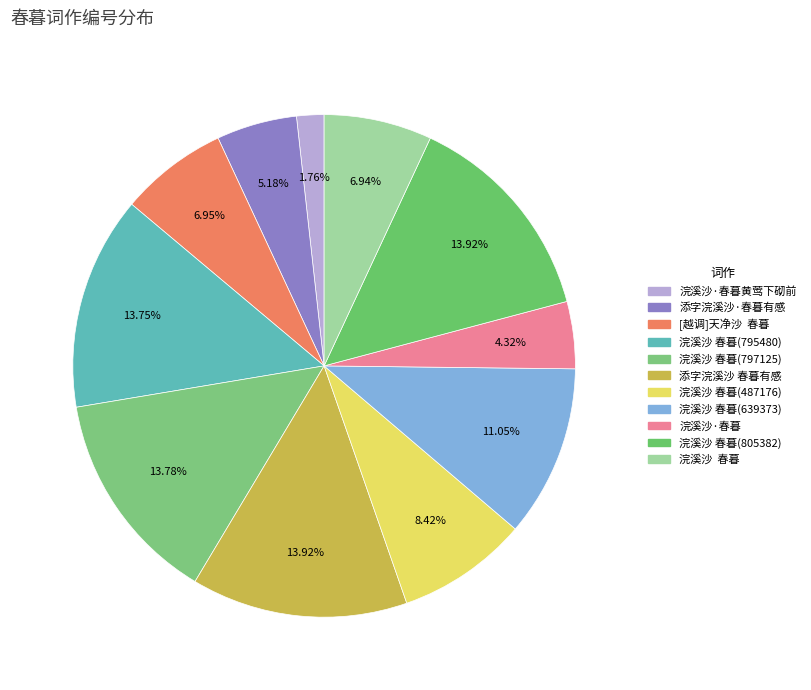

Rank the categories by value from highest to lowest.

浣溪沙 春暮(805382), 添字浣溪沙 春暮有感, 浣溪沙 春暮(797125), 浣溪沙 春暮(795480), 浣溪沙 春暮(639373), 浣溪沙 春暮(487176), [越调]天净沙  春暮, 浣溪沙  春暮, 添字浣溪沙·春暮有感, 浣溪沙·春暮, 浣溪沙·春暮黄莺下砌前